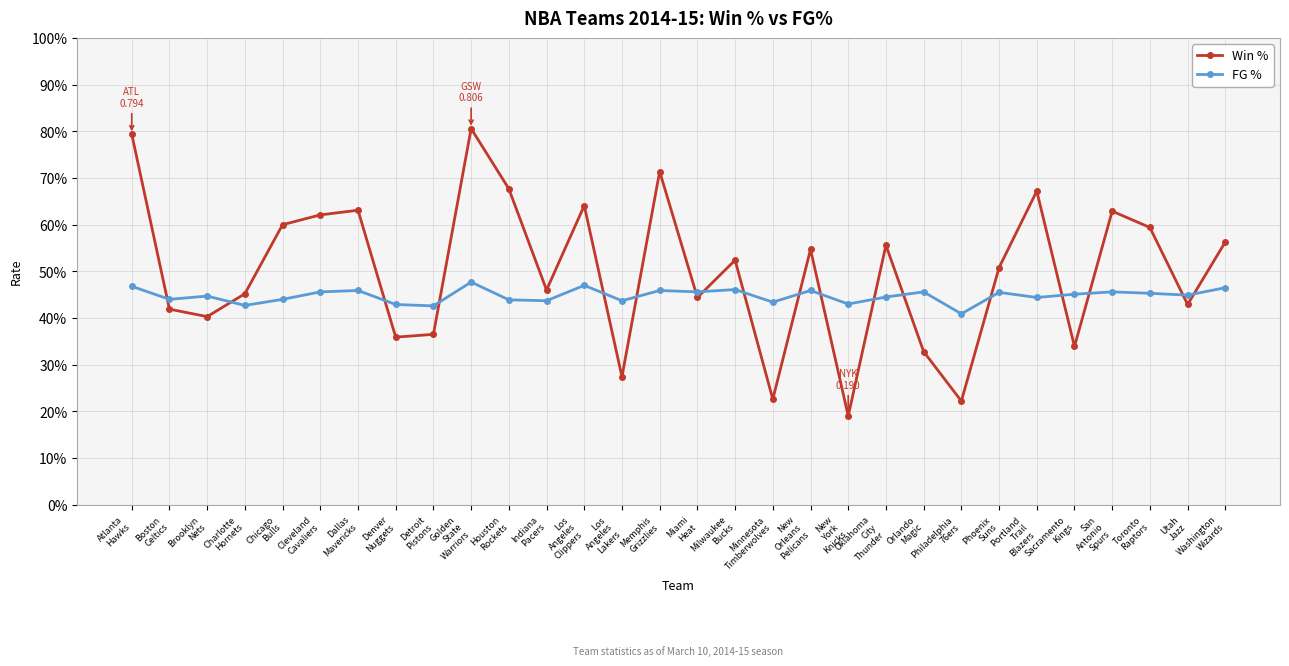

What is the spread (max minus min) of values at Chicago
Bulls?

0.2